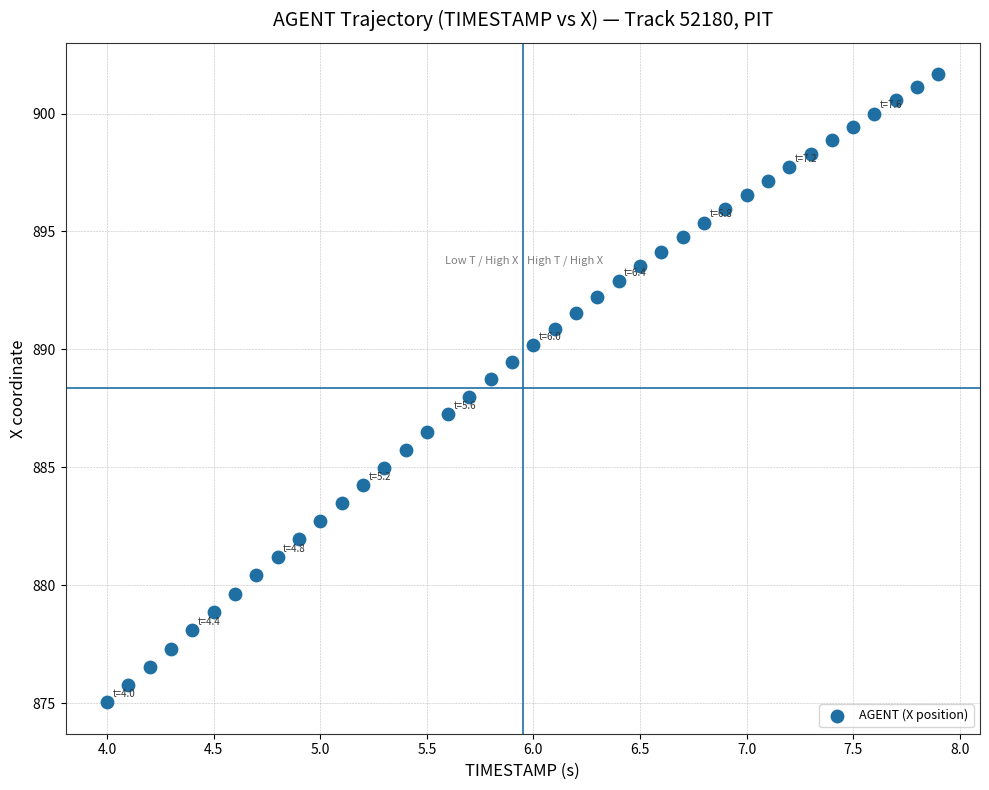

What is the range of X values (max minus min)?

3.9